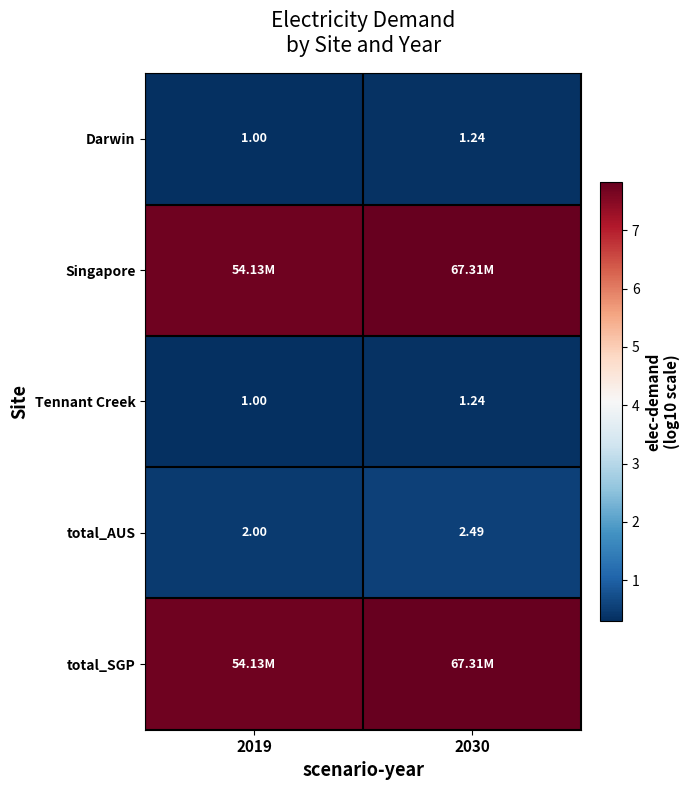

True or false: total_SGP has a value of 7.8 at 2030.

True